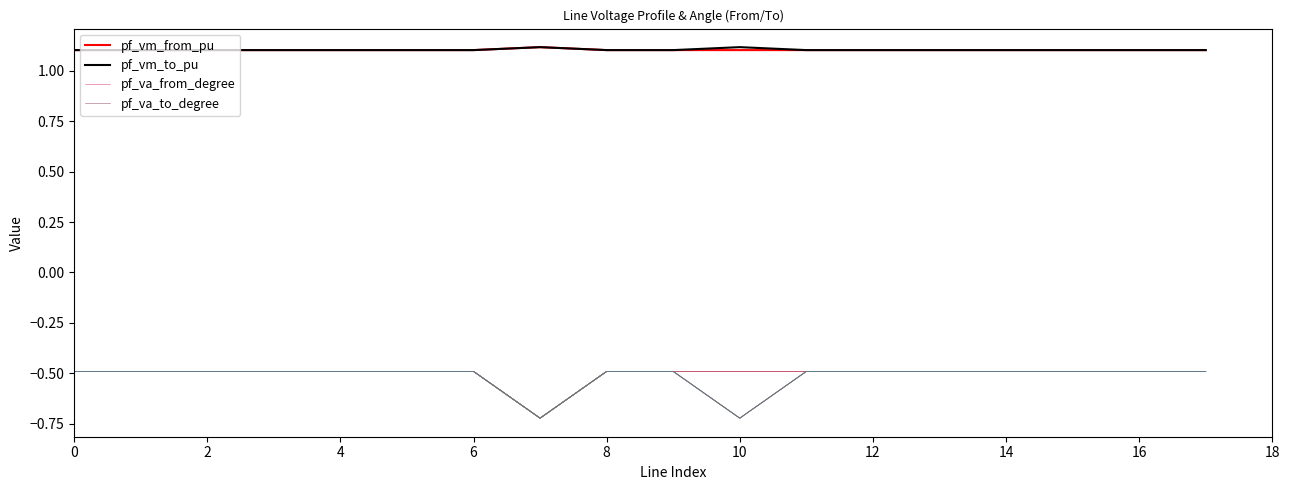

True or false: pf_va_from_degree has more than 2 points higher than both neighbors.

True